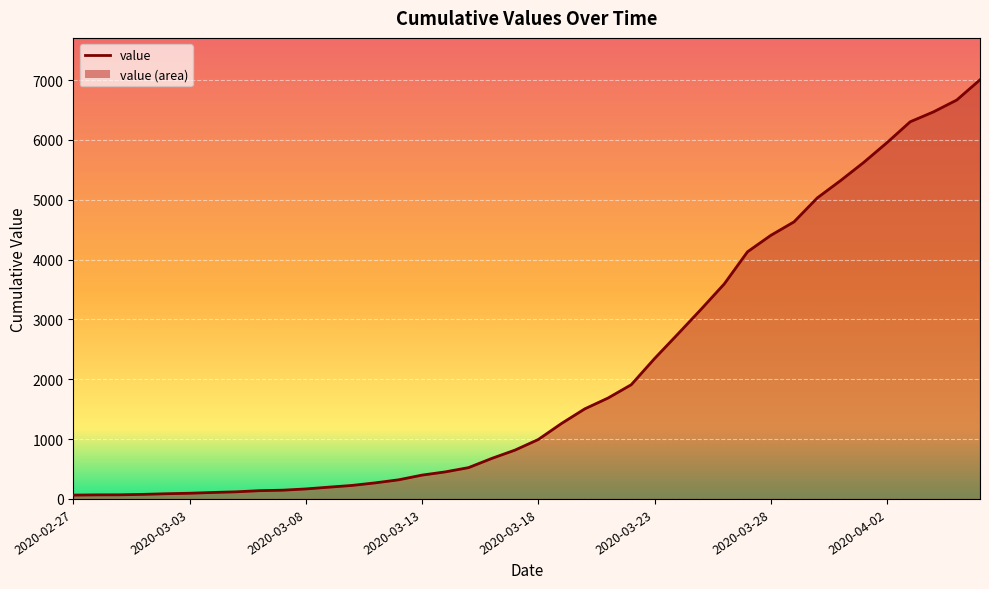

How many data points are less than 993?

20